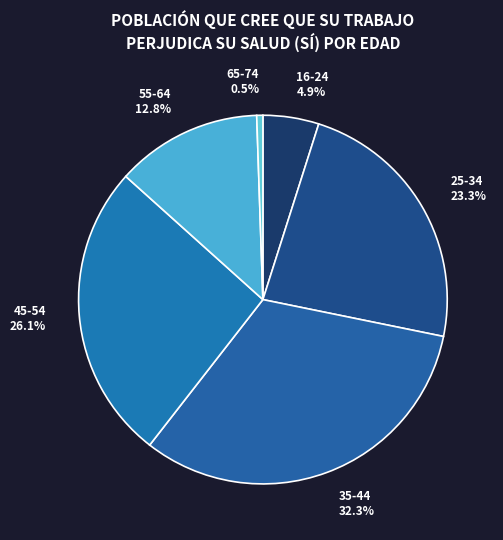

To the nearest percent, what percentage of the pie is 25-34?

23%